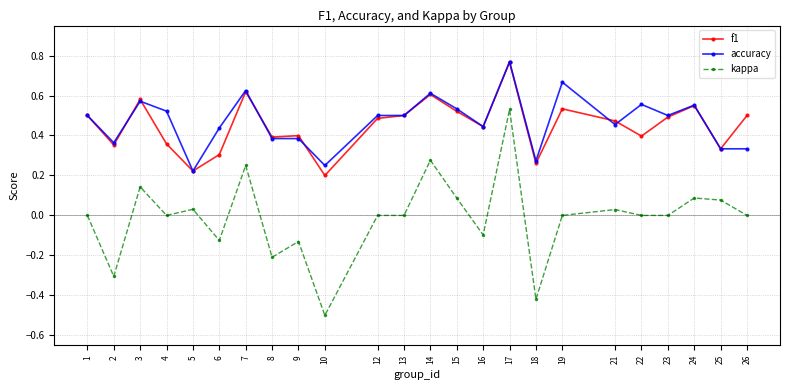

At which category does kappa reach its first local peak?

3